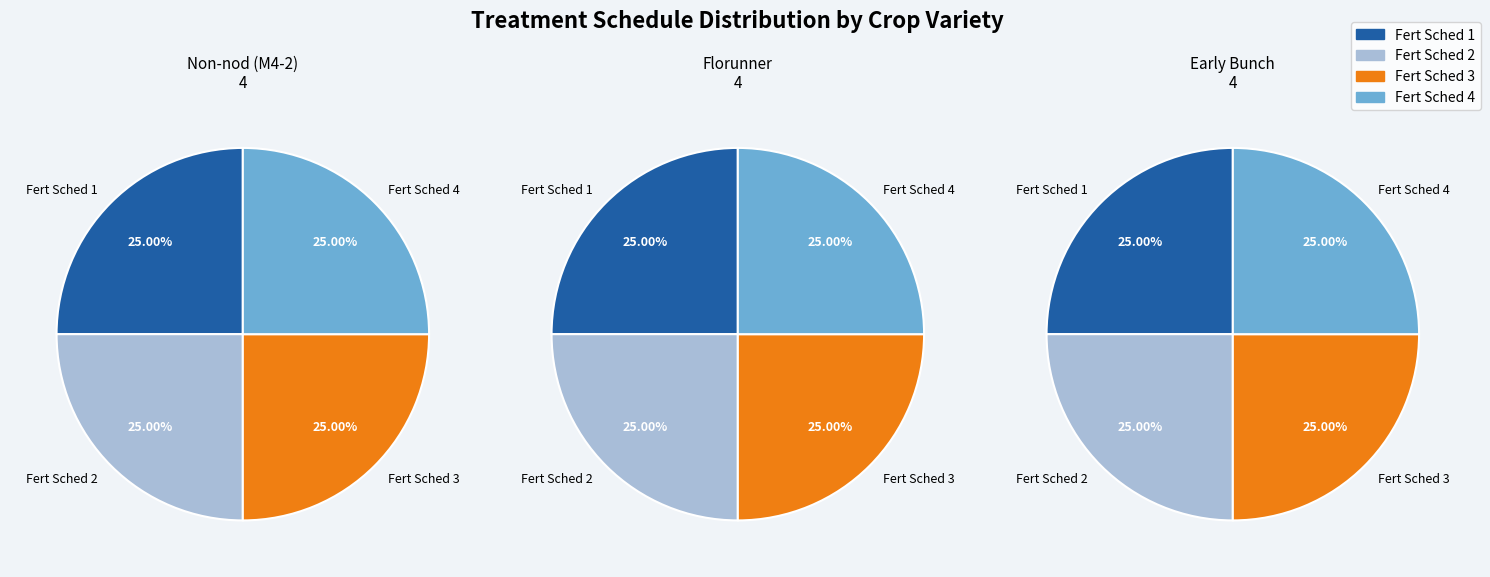

How many segments does this pie chart have?

4